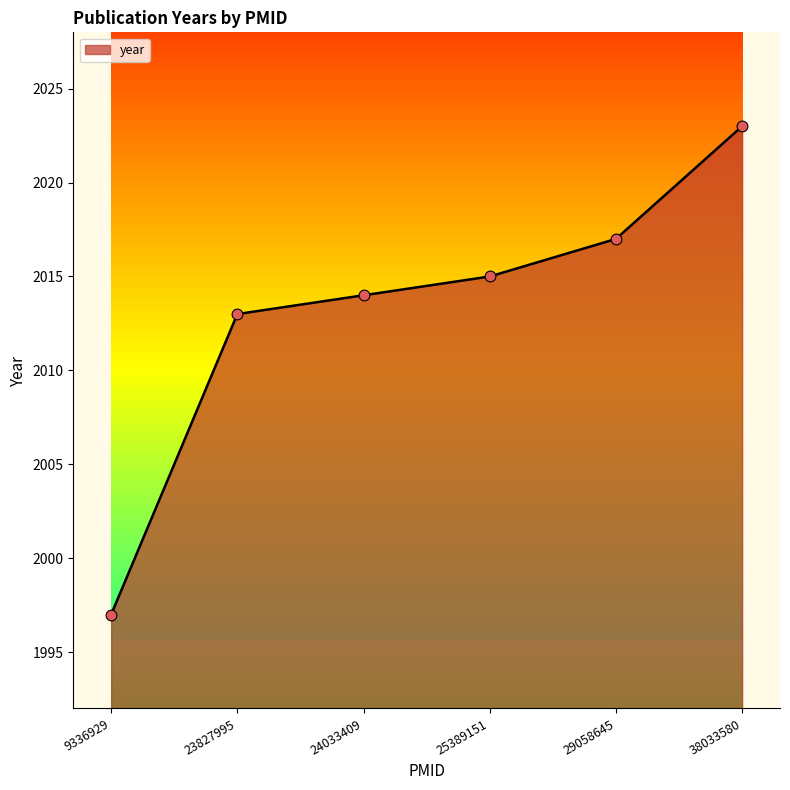

Between 38033580 and 29058645, which is larger?

38033580